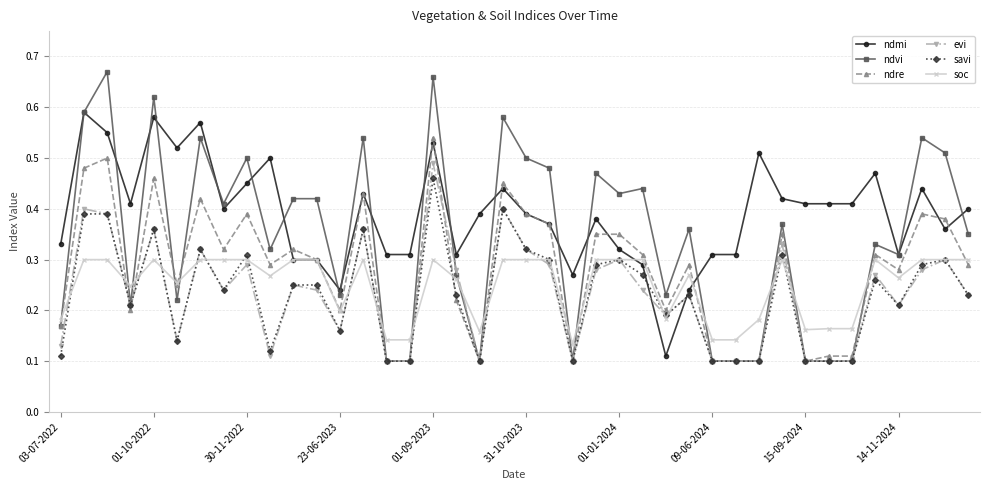

How many soc values are between 0 and 1?

40